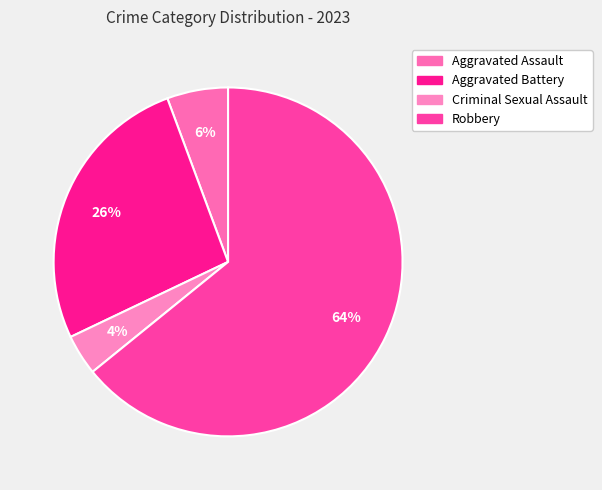

How many segments does this pie chart have?

4